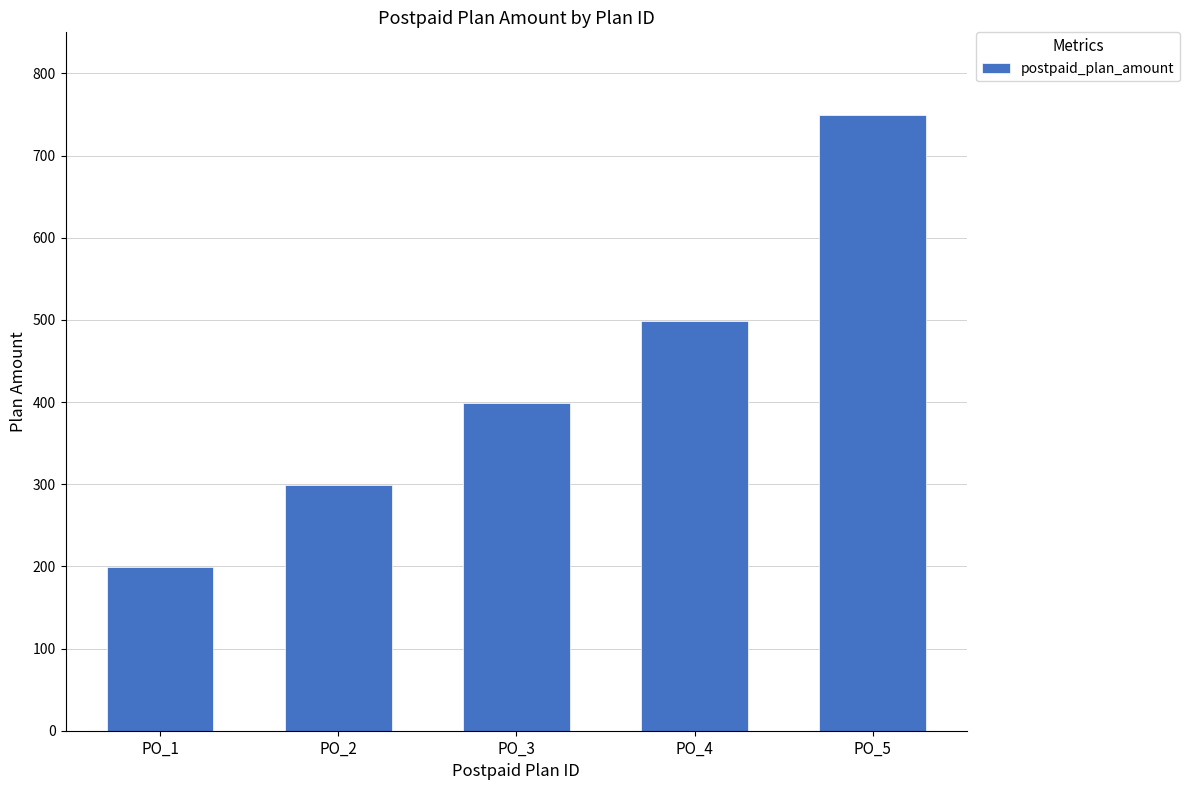

List the labels in order of value, largest first.

PO_5, PO_4, PO_3, PO_2, PO_1